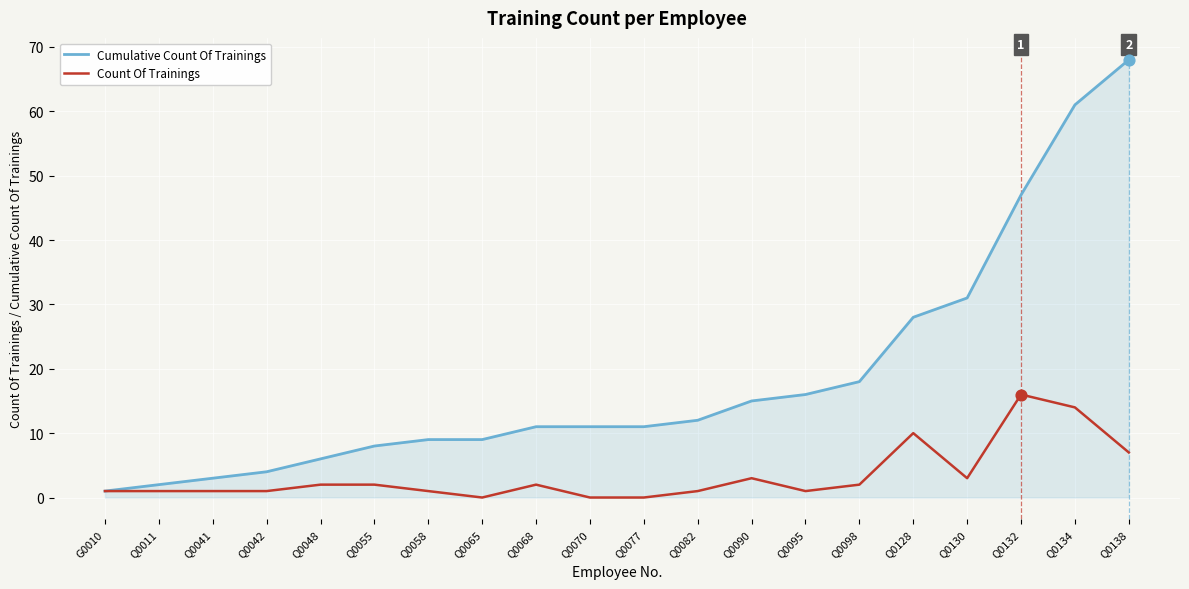

Which series has the widest spread of values?

Cumulative Count Of Trainings